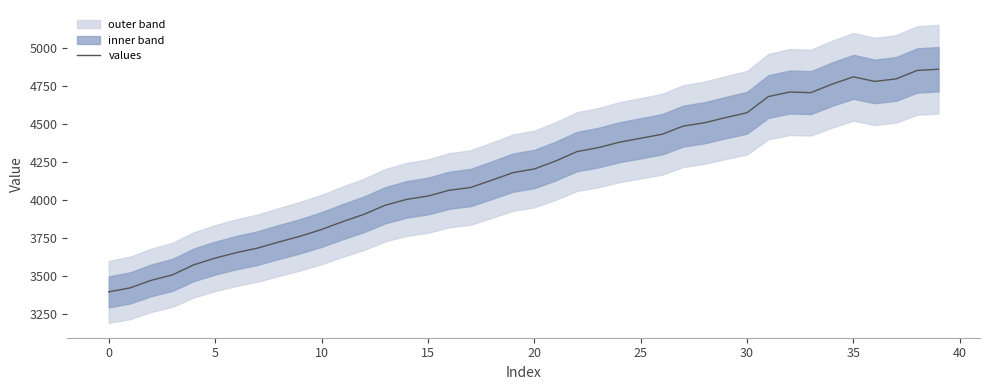

Where is the data nearest to the value 4126?

18